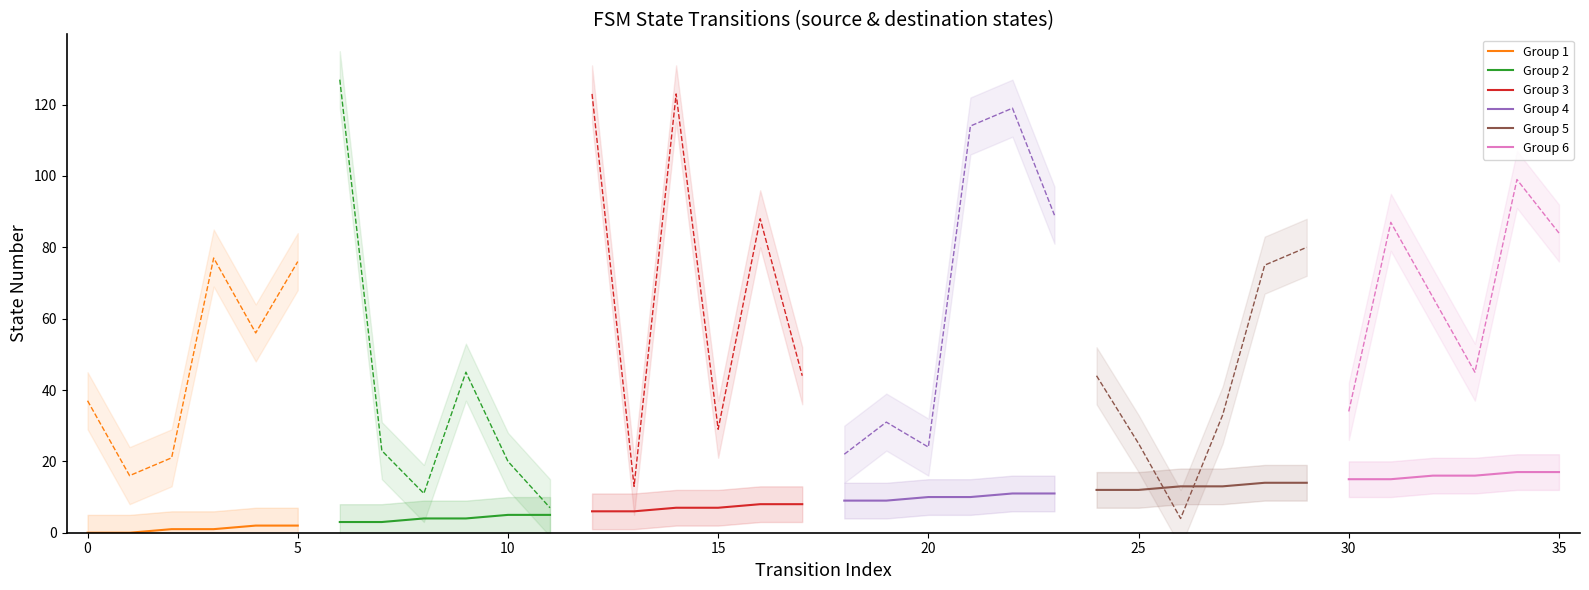

What is the sum of all Group 6 values?

96